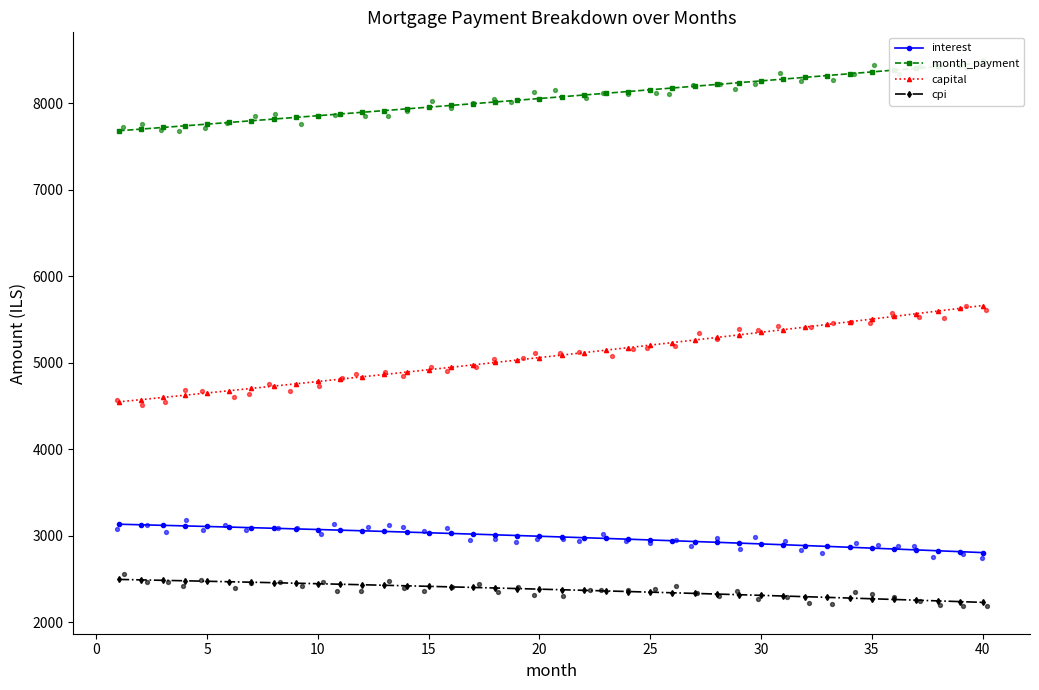

What is the maximum value for capital?

5659.9